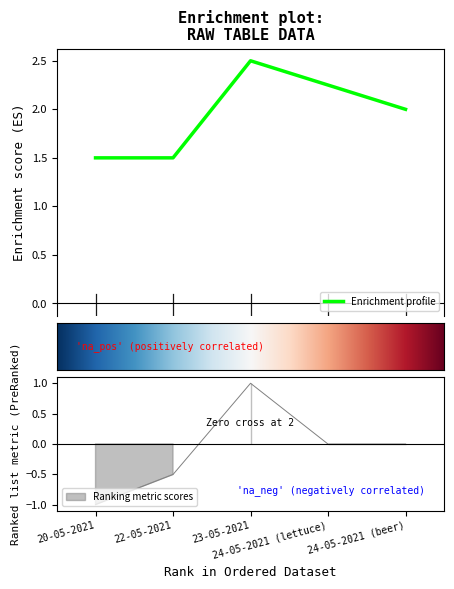

What is the minimum value for Enrichment profile?

1.5